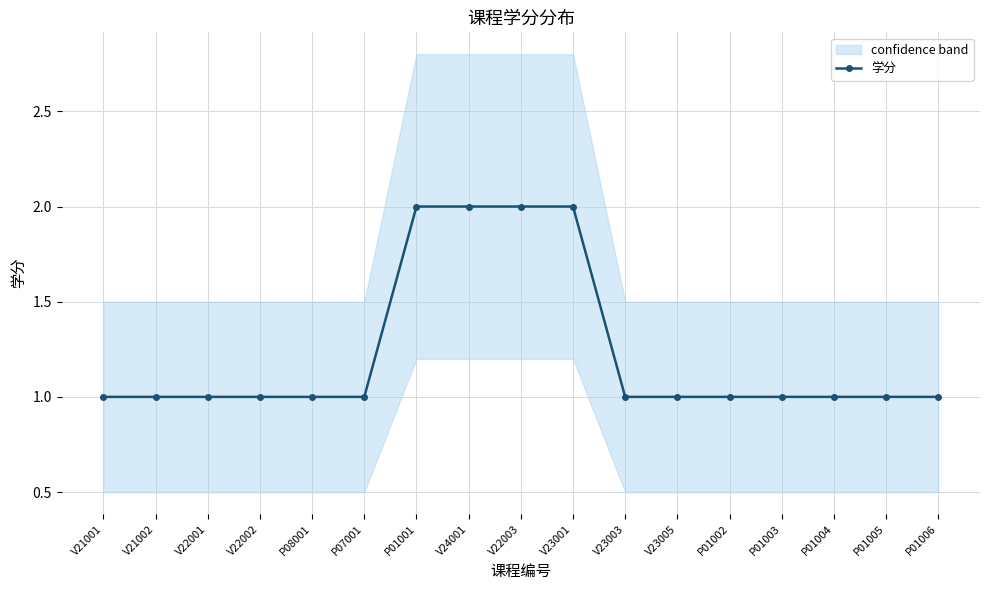

Rank the categories by value from lowest to highest.

V21001, V21002, V22001, V22002, P08001, P07001, V23003, V23005, P01002, P01003, P01004, P01005, P01006, P01001, V24001, V22003, V23001